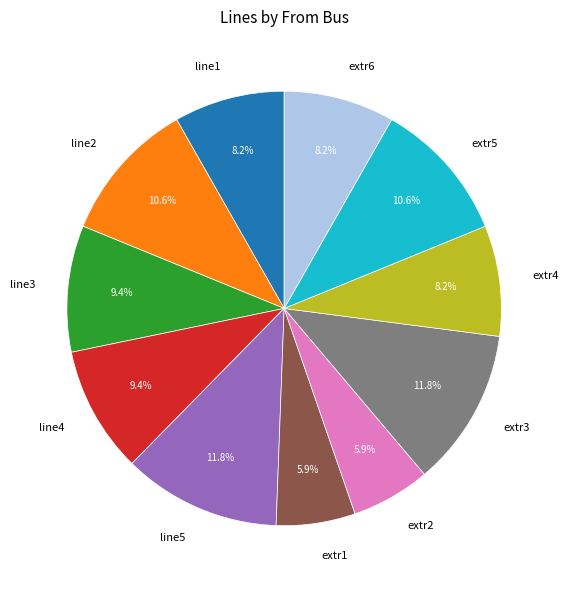

What percentage is the extr6 slice, to the nearest percent?

8%